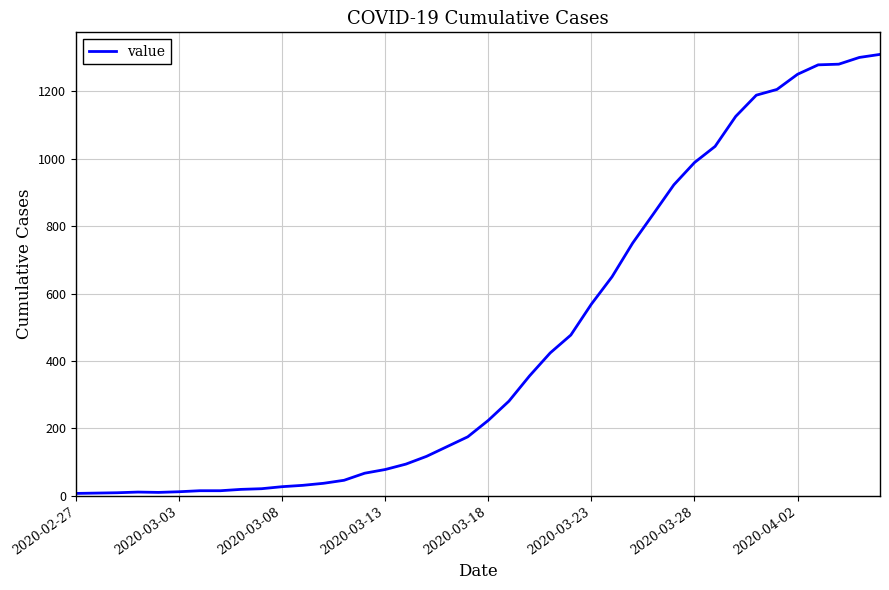

What is the difference between the maximum and minimum values?

1303